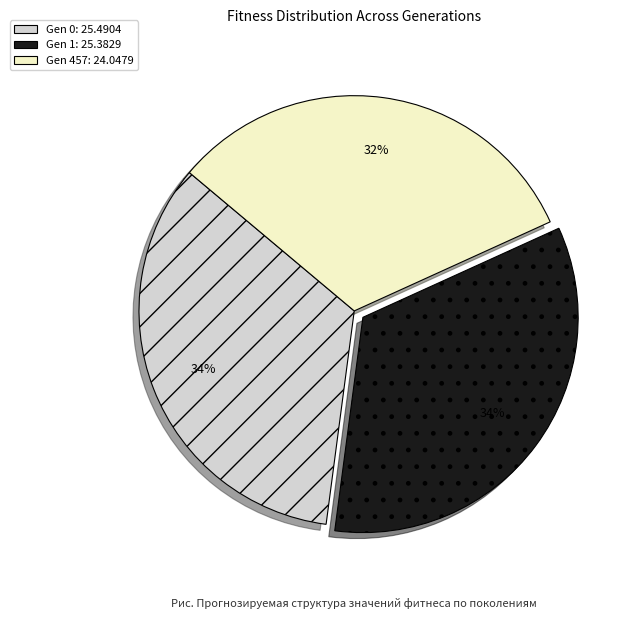

Is there a majority slice in this chart?

No